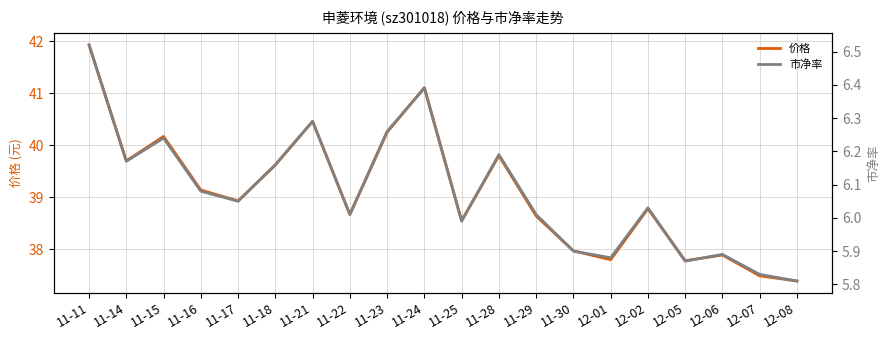

At how many categories does at least one series exceed 24?

20